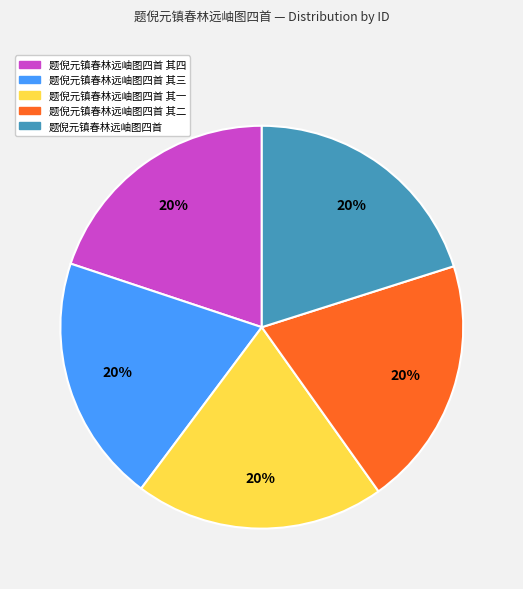

To the nearest percent, what is the average slice percentage?

20%